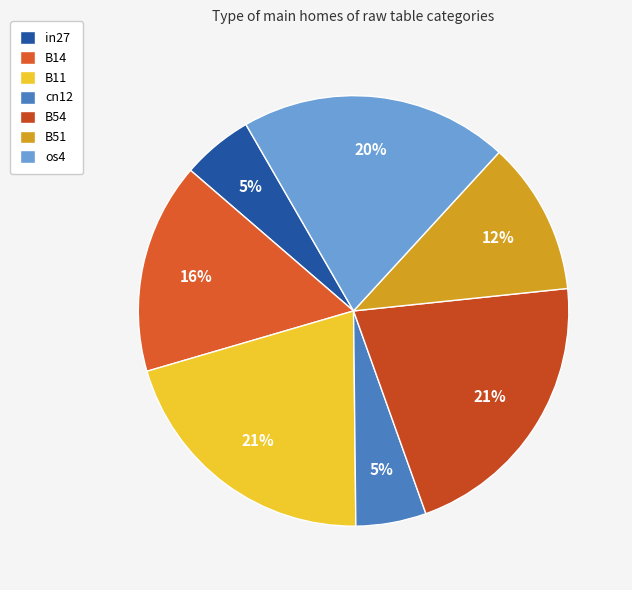

The cn12 slice represents 10% of the pie. True or false?

False